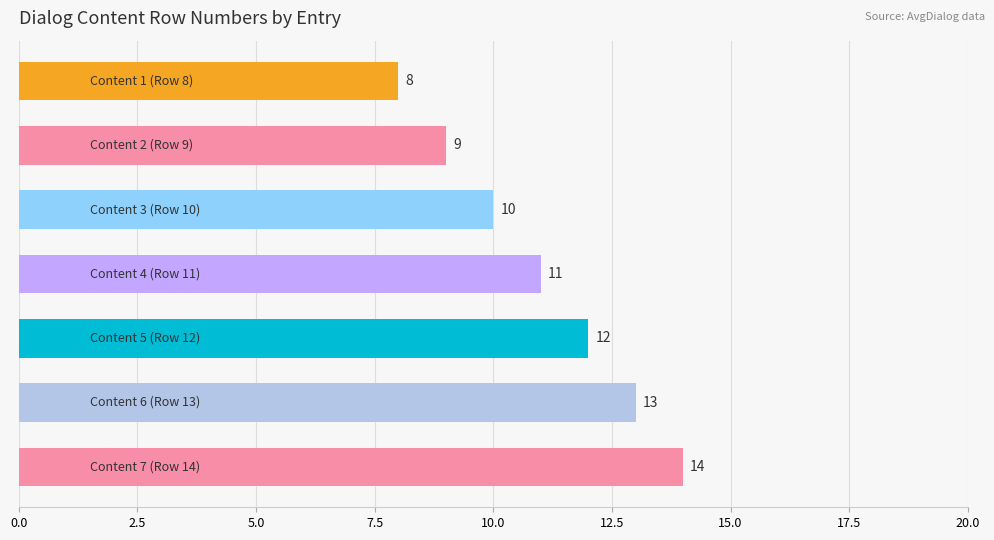

What is the maximum value shown in the chart?

14